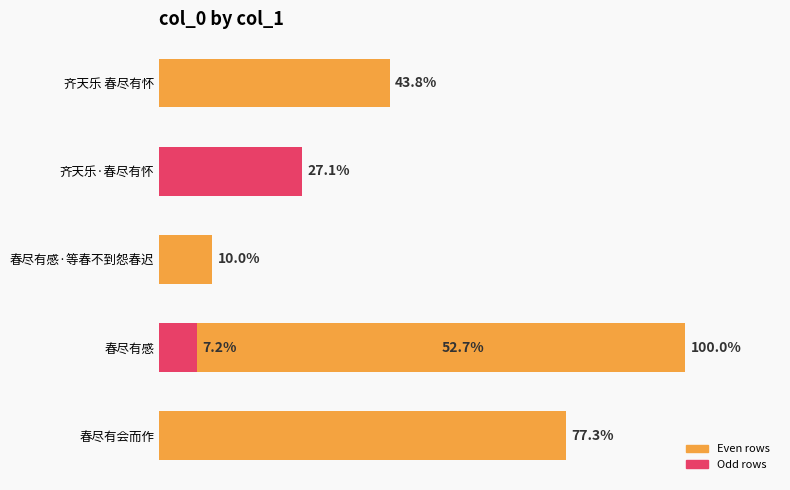

Are the bars horizontal?

Yes